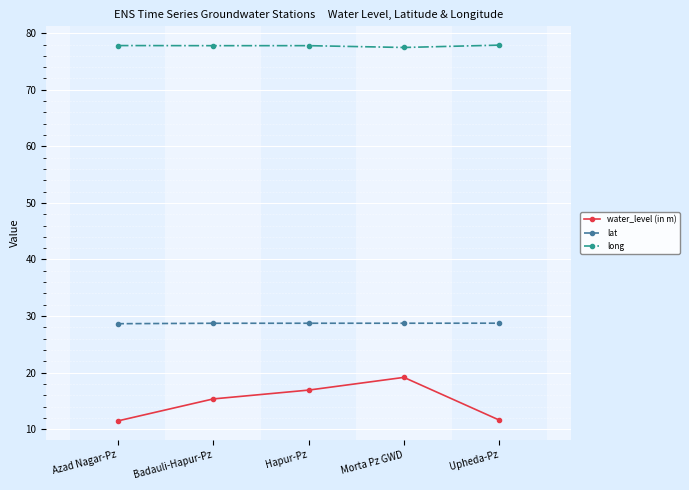

Count the number of data series in this chart.

3